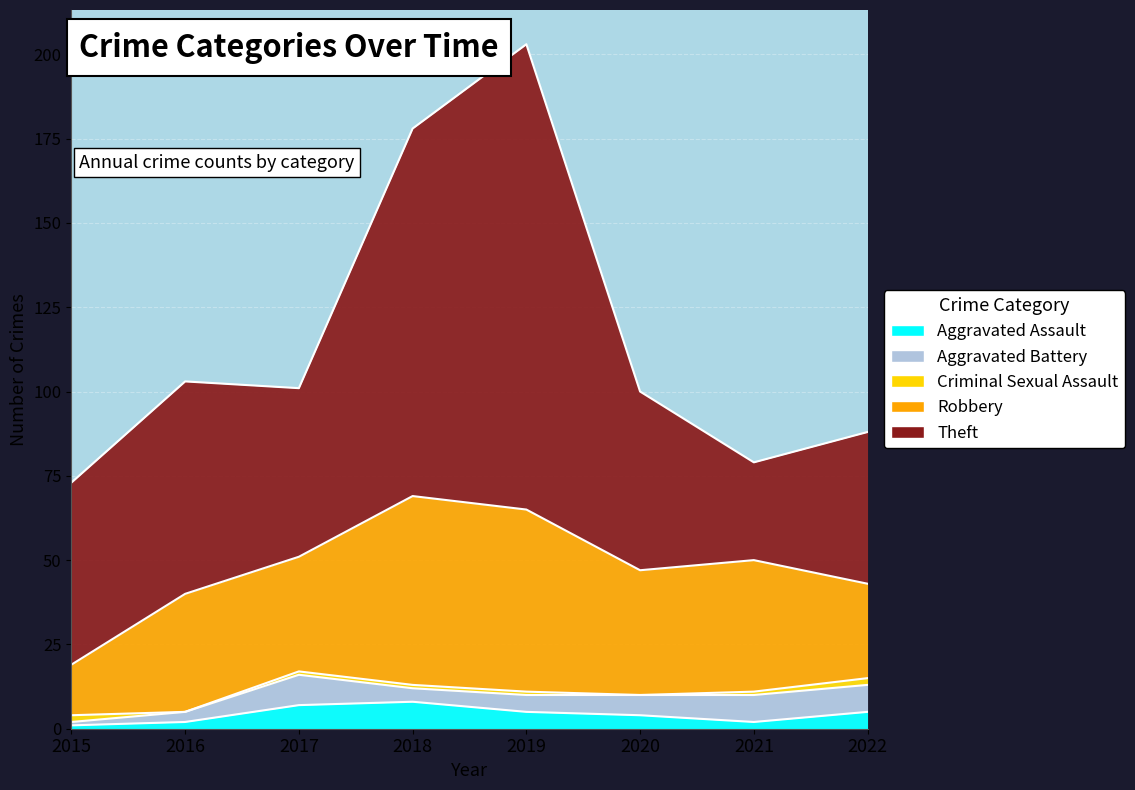

What is the total value across all series at 2021?

79